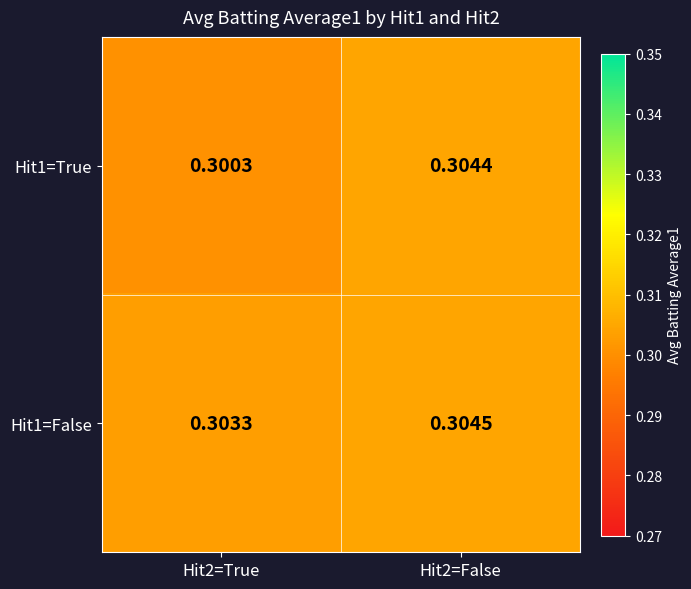

Which series has the largest total across all categories?

Hit1=False